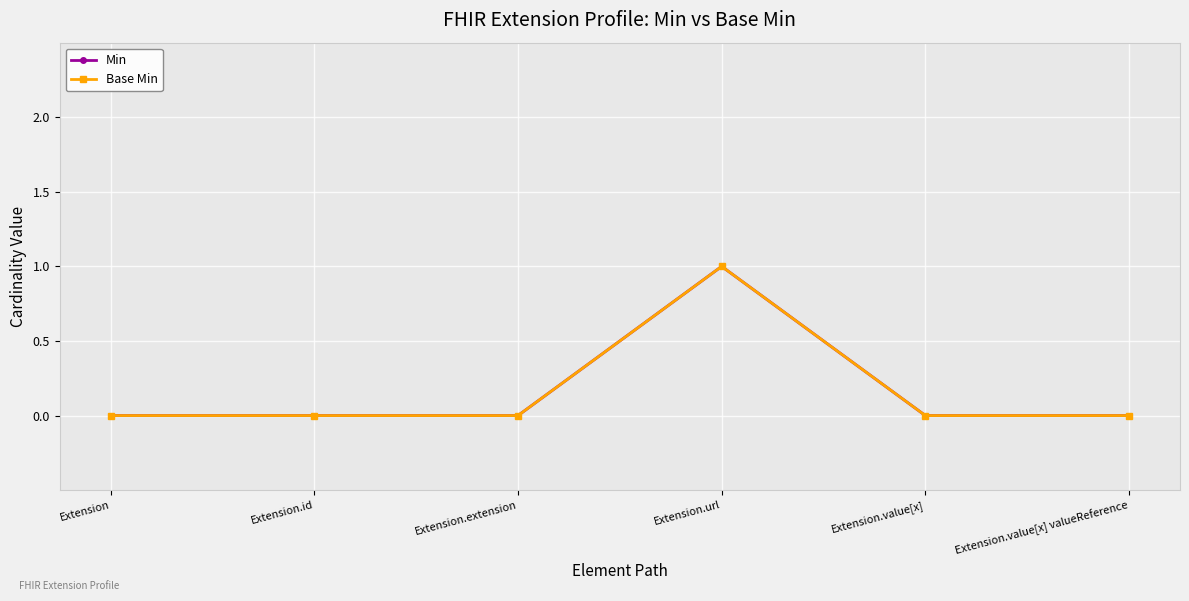

What is the label of the 3rd point from the left?

Extension.extension